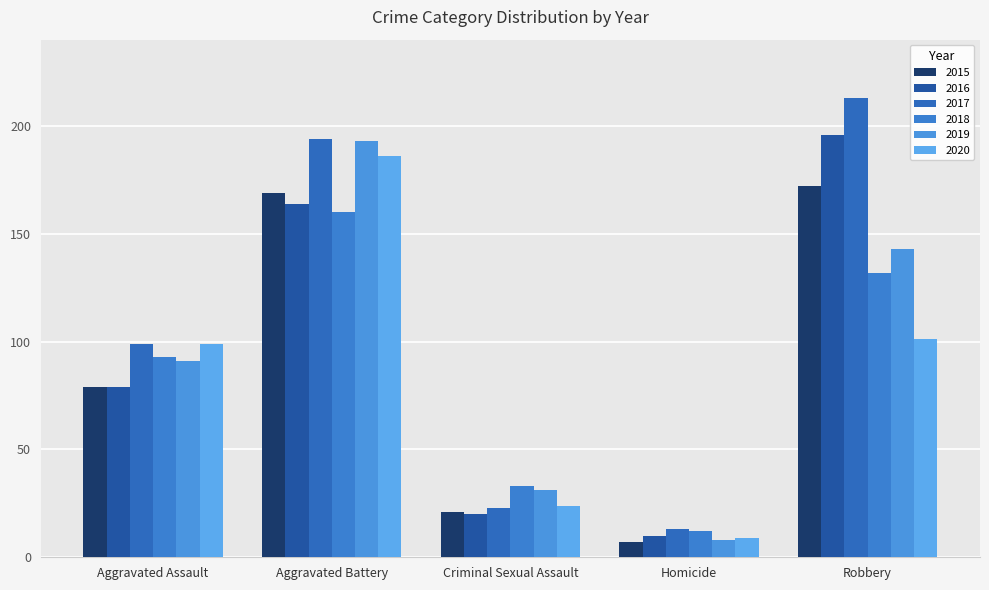

What is the difference between the maximum and minimum values in the 2016 series?

186